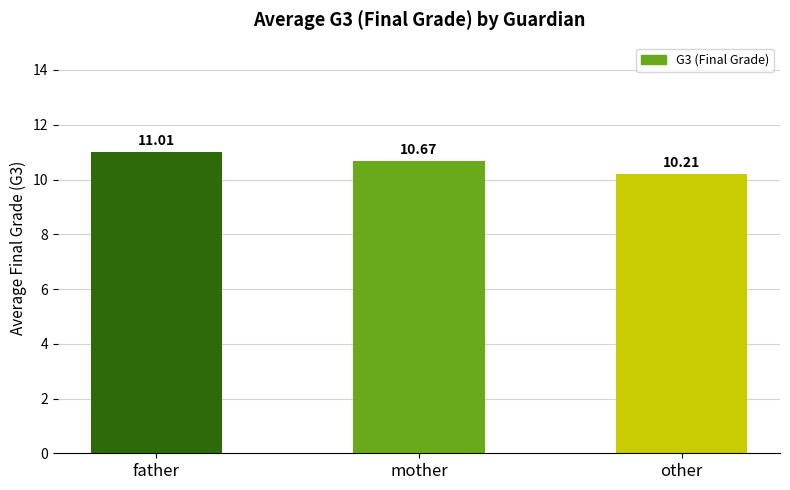

Reading right to left, transcribe all the data shown in this chart.

10.2	10.7	11.0